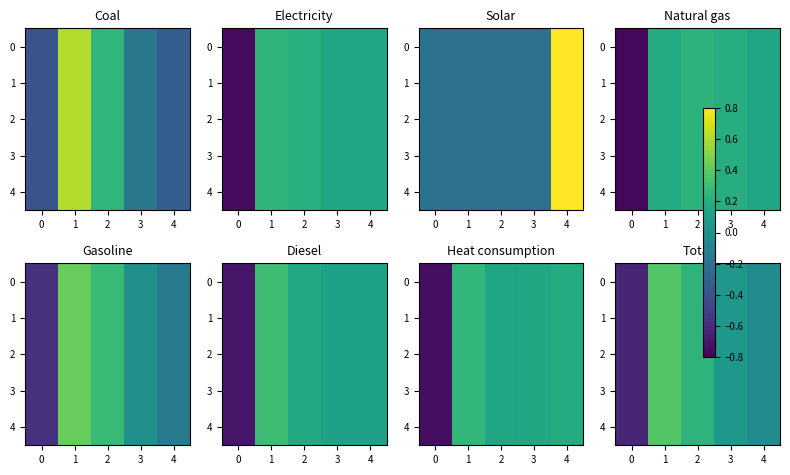

Where is 0 nearest to the value 0?

4